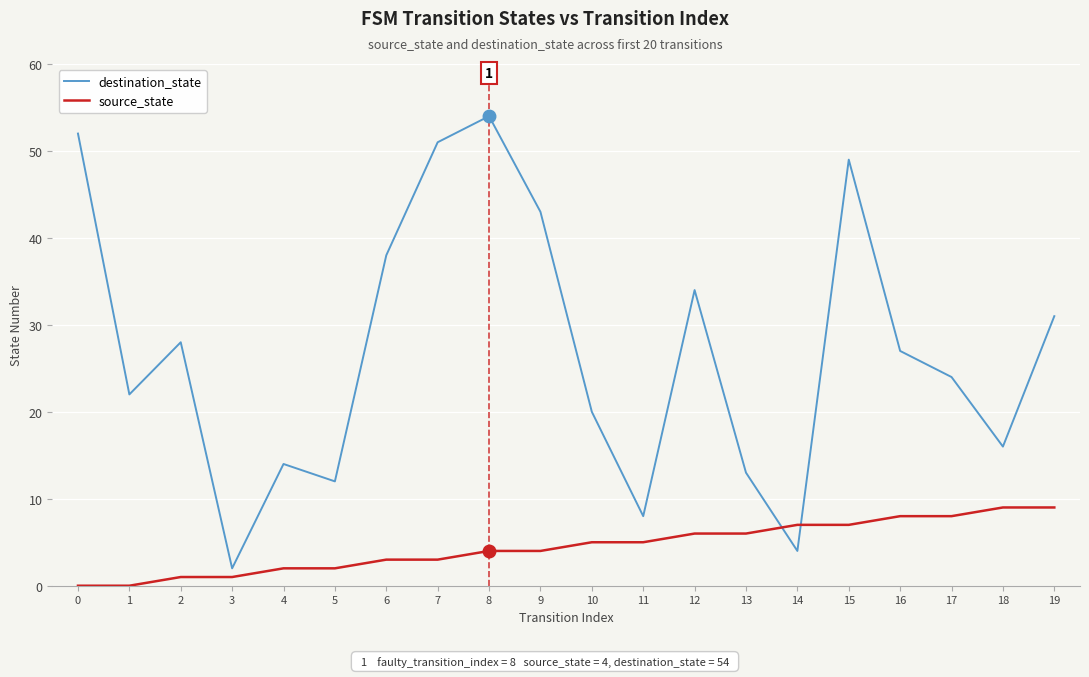

Reading right to left, extract all data points from this chart.

destination_state: 19=31	18=16	17=24	16=27	15=49	14=4	13=13	12=34	11=8	10=20	9=43	8=54	7=51	6=38	5=12	4=14	3=2	2=28	1=22	0=52
source_state: 19=9	18=9	17=8	16=8	15=7	14=7	13=6	12=6	11=5	10=5	9=4	8=4	7=3	6=3	5=2	4=2	3=1	2=1	1=0	0=0